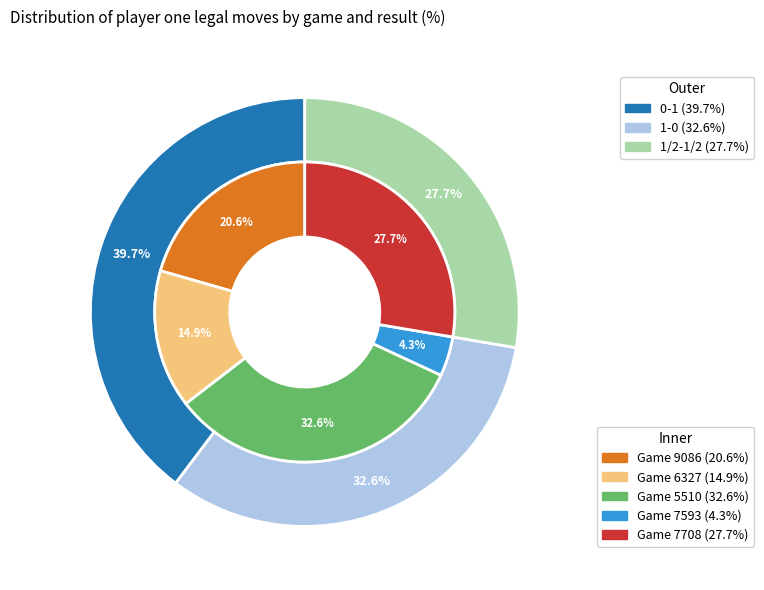

To the nearest percent, what is the difference between the 1714585388-6327 and 1714585404-7708 slice percentages?

13%